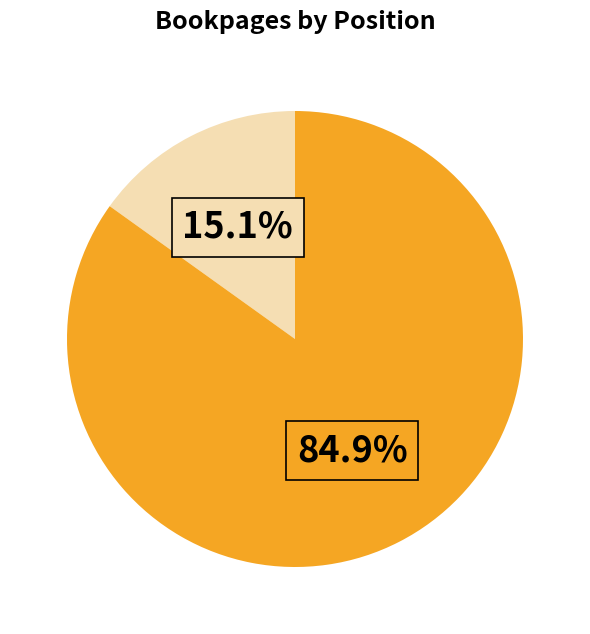

Is there a majority slice in this chart?

Yes